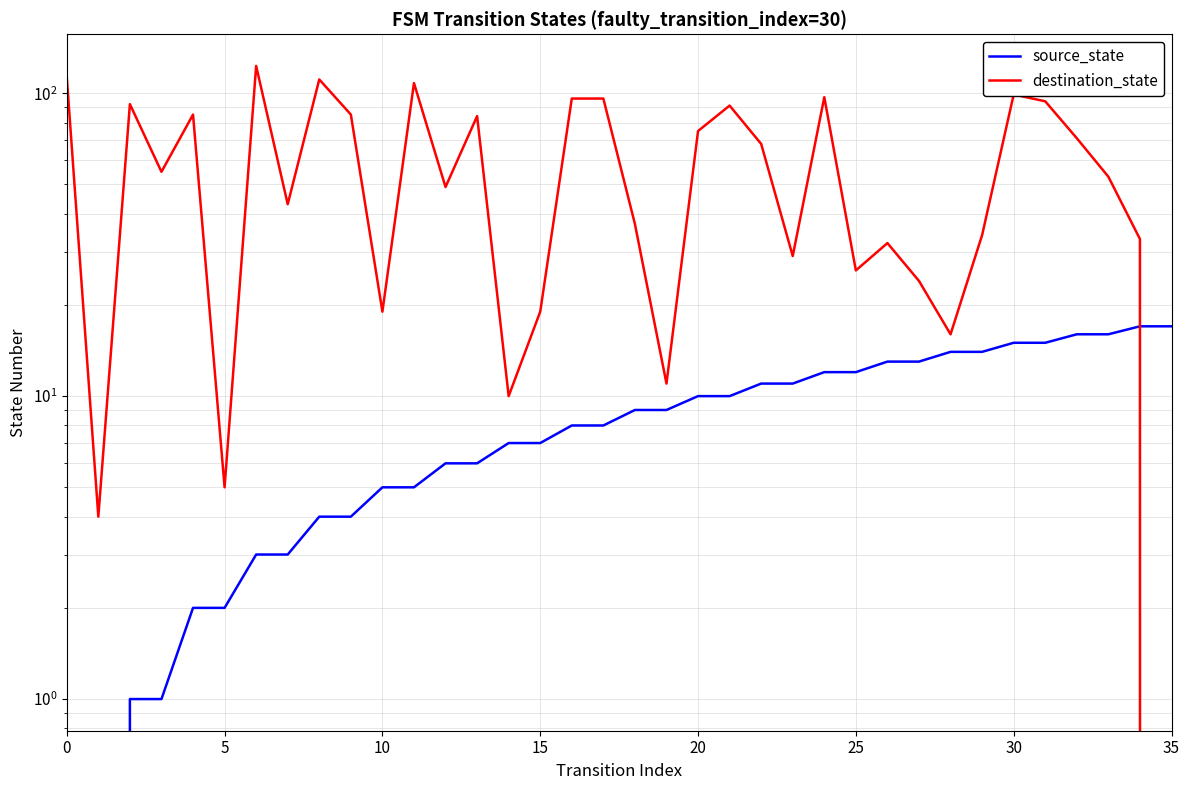

True or false: source_state has more than 1 points higher than both neighbors.

False